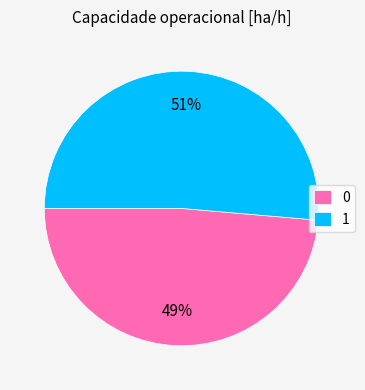

Rank the categories by value from highest to lowest.

1, 0